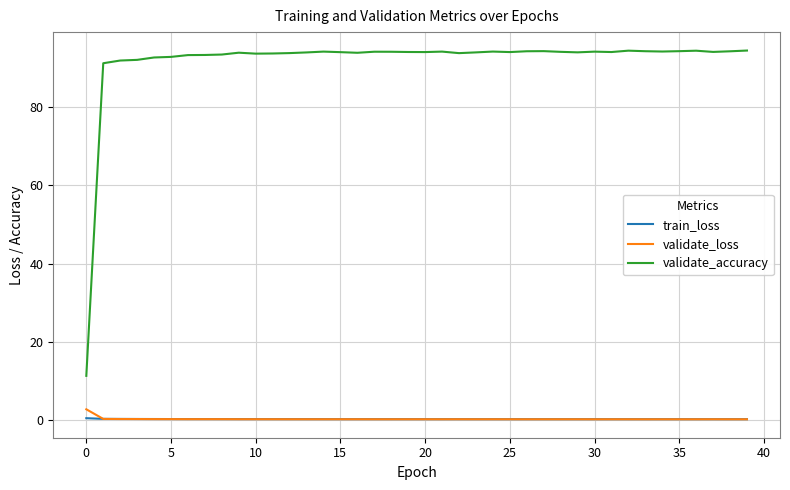

True or false: train_loss and validate_accuracy intersect in this chart.

False